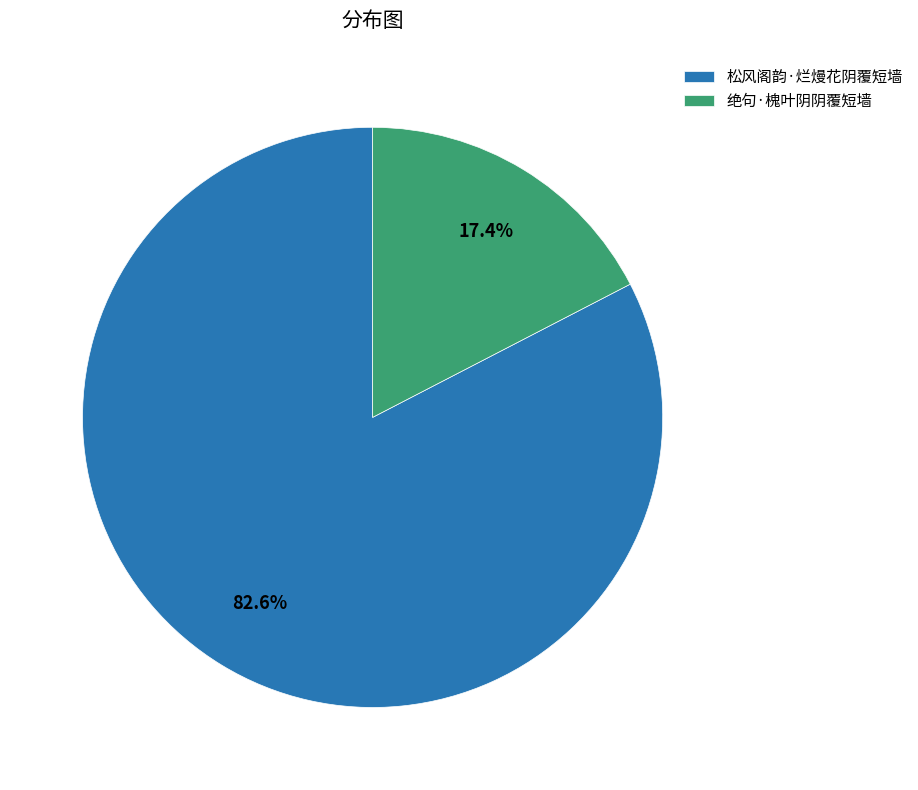

To the nearest percent, what is the difference between the 松风阁韵·烂熳花阴覆短墙 and 绝句·槐叶阴阴覆短墙 slice percentages?

65%